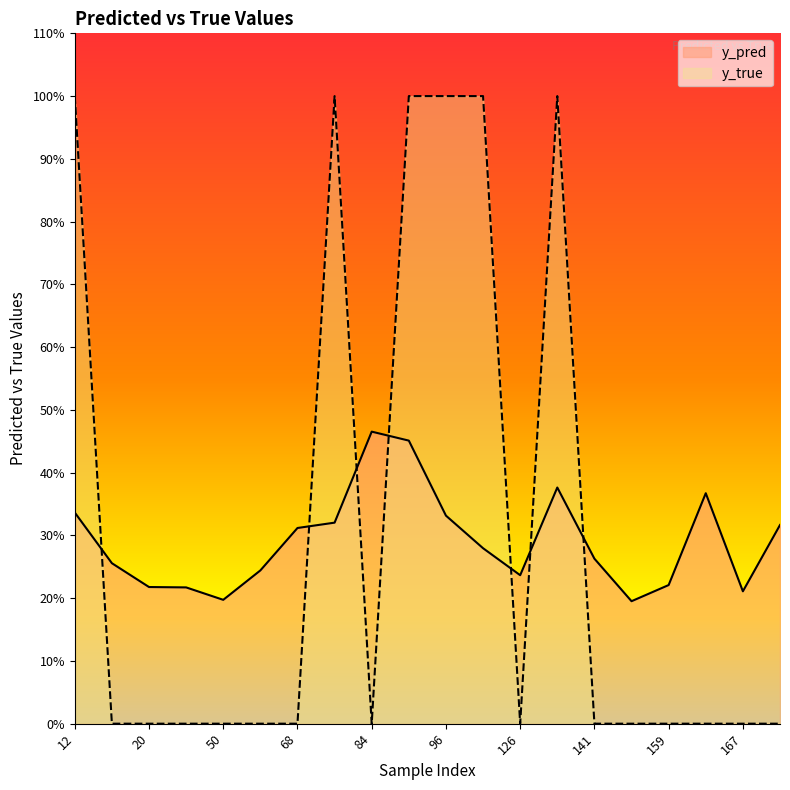

Which series has the largest total across all categories?

y_true